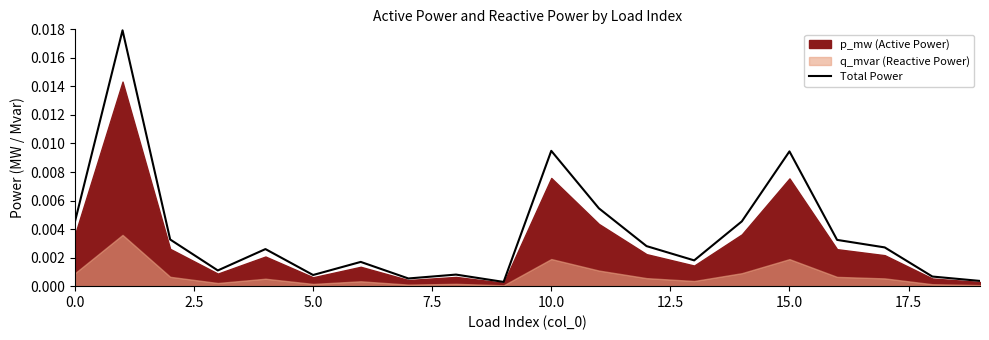

At which label is the value closest to 0?

9